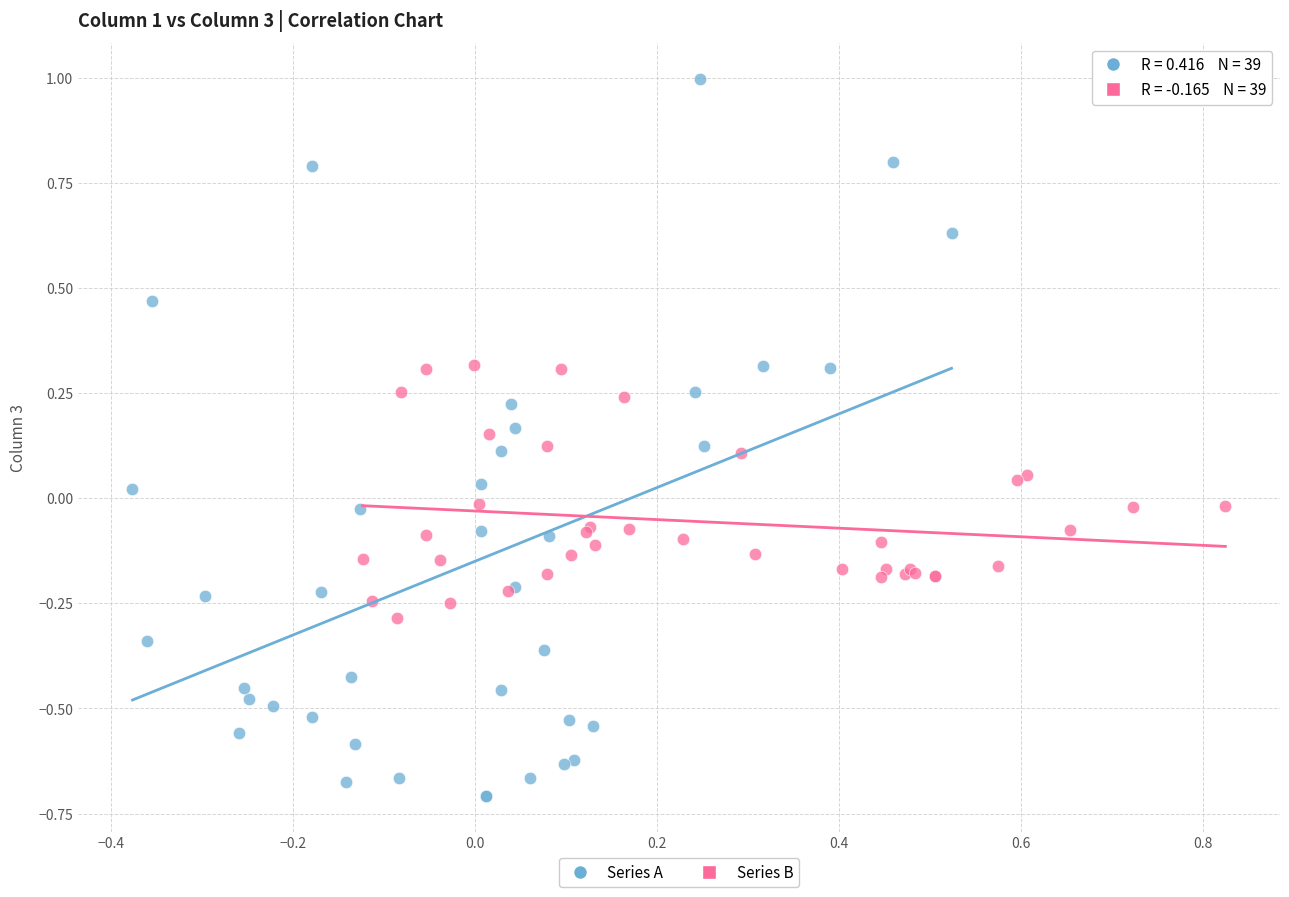

Which series reaches the maximum Y coordinate?

Series A